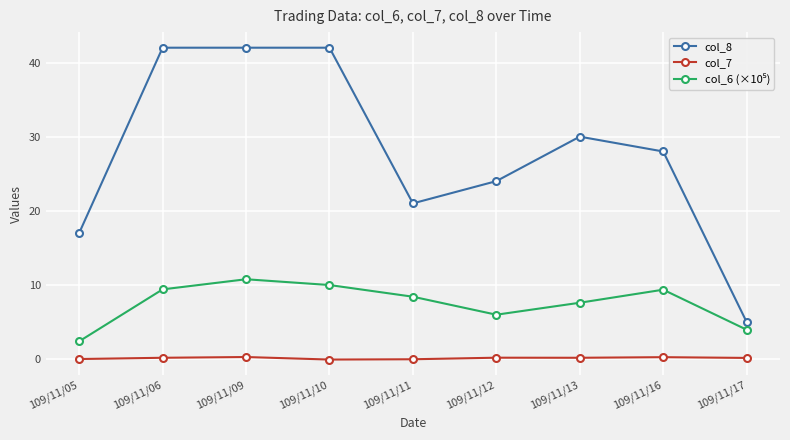

What is the sum of all col_8 values?

251.0